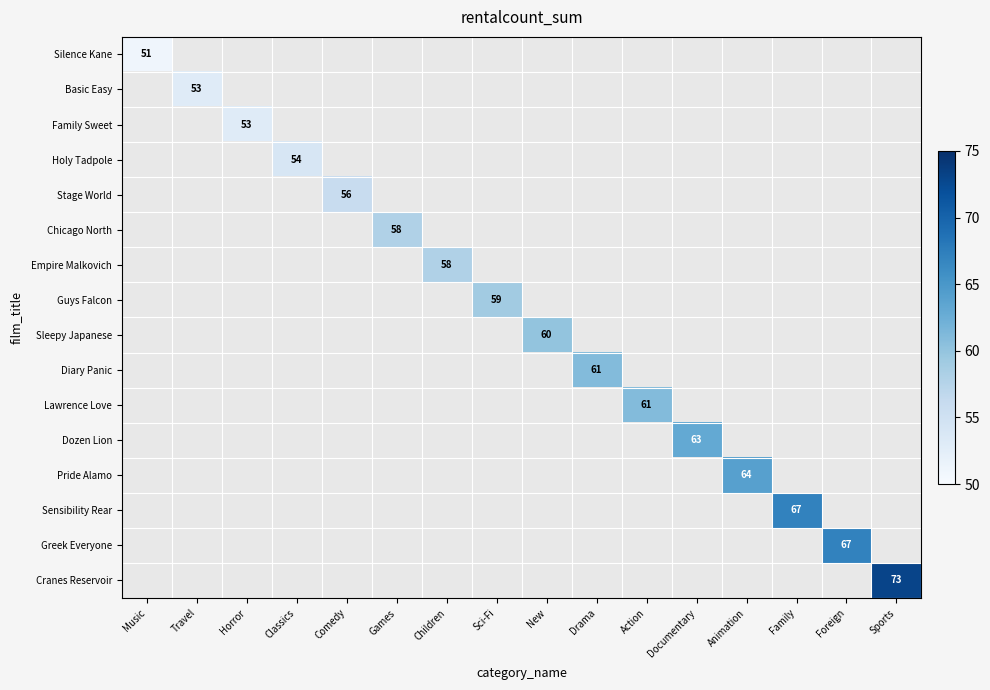

How many data points does each series have?

16